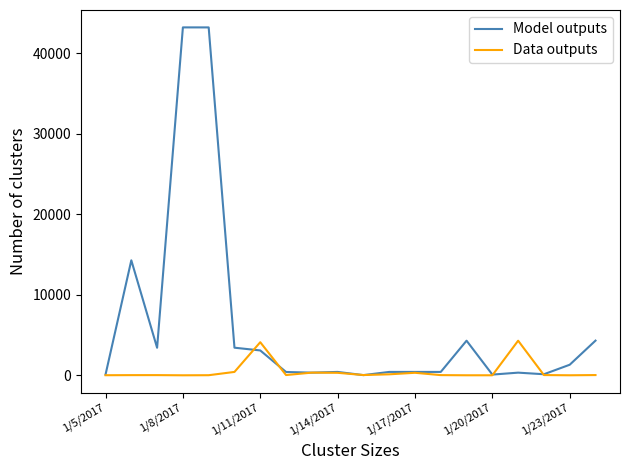

Which series has the largest total across all categories?

Model outputs